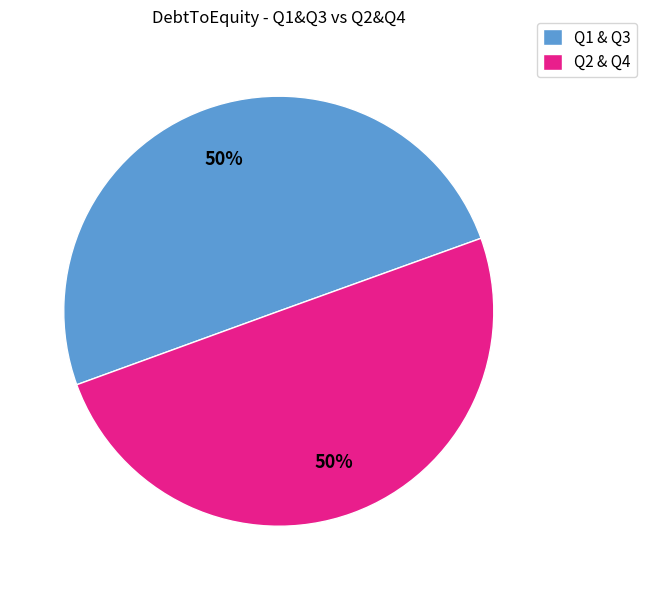

True or false: Q1 & Q3 accounts for 60% of the total.

False